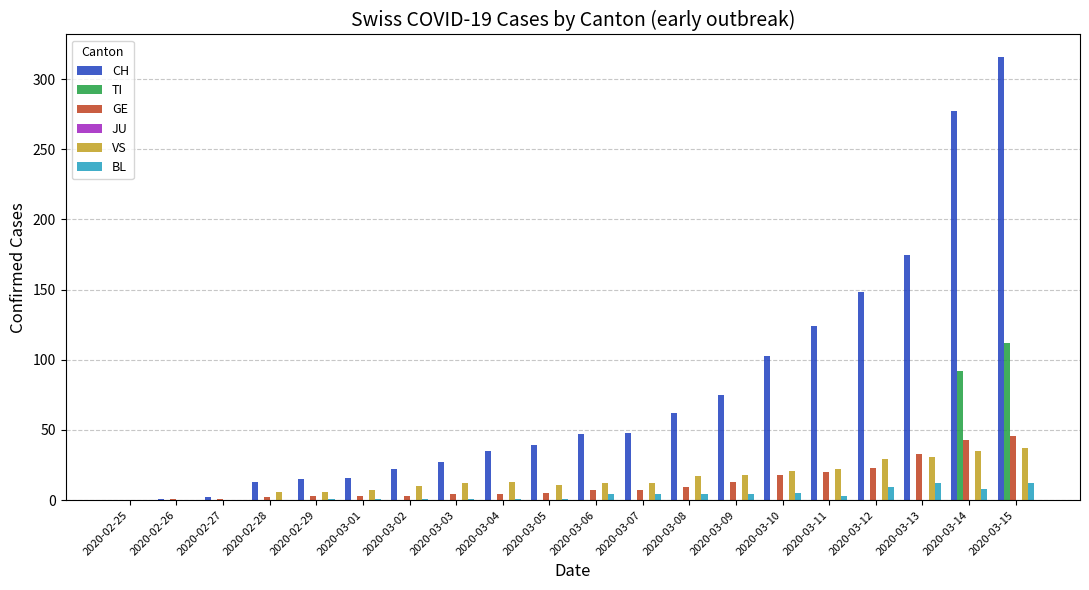

Which series changed the most between 2020-02-25 and 2020-03-09?

CH